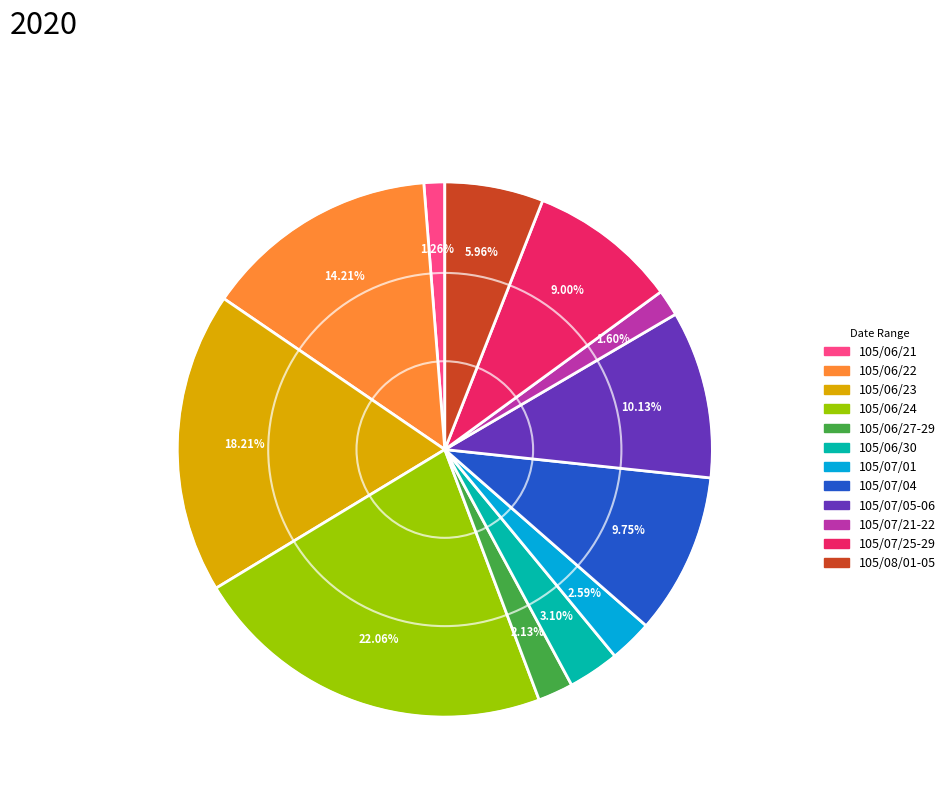

Does any single category account for the majority?

No